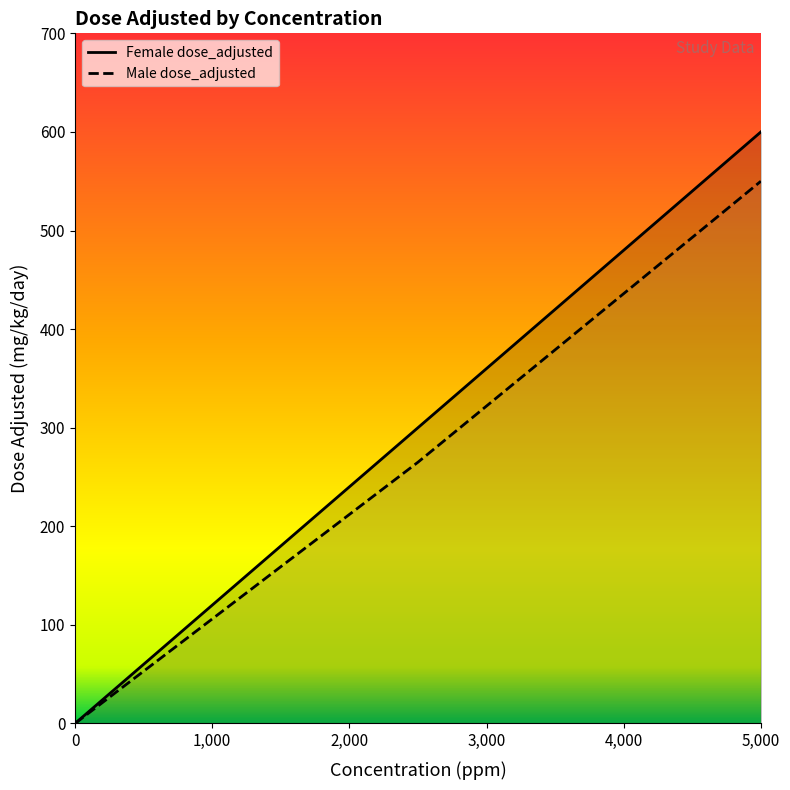

True or false: Male dose_adjusted has a value of 835 at 5,000.

False